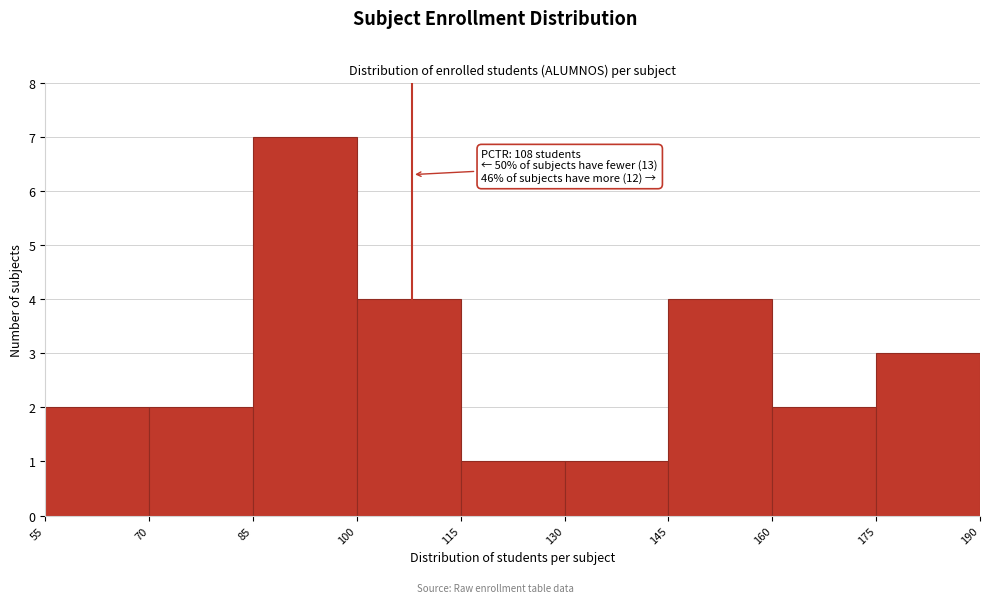

Over which range of the x-axis is the bar tallest?

85 to 100